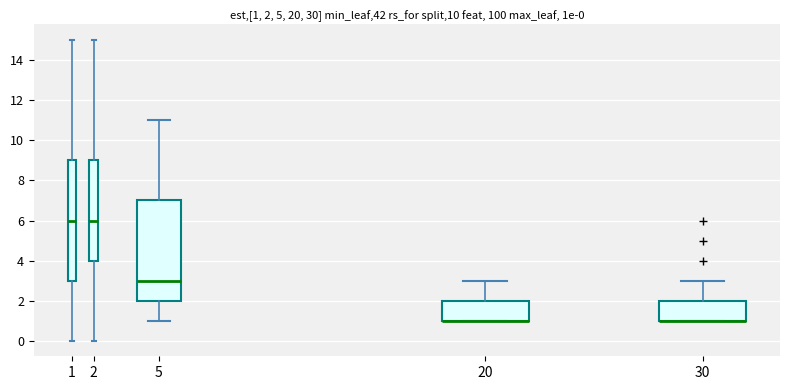

Comparing the boxes themselves (not the whiskers), which one is the tallest?

1